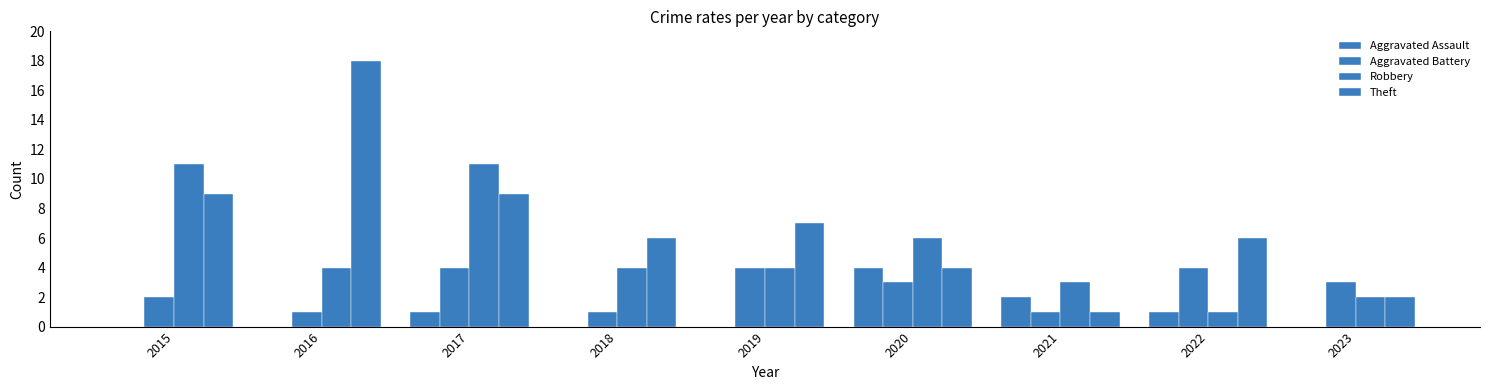

How many categories are shown in the chart?

9